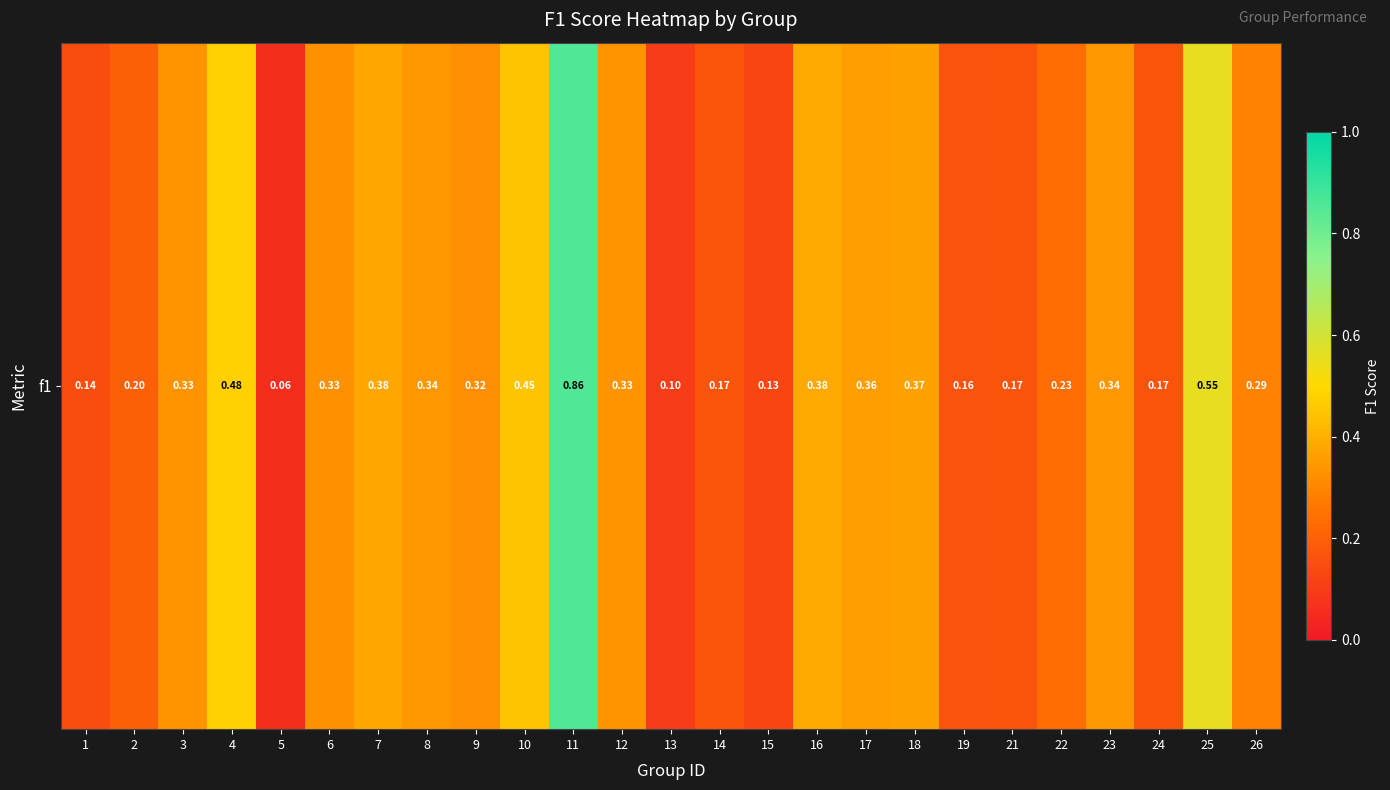

List the labels in order of value, largest first.

11, 25, 4, 10, 16, 7, 18, 17, 23, 8, 12, 3, 6, 9, 26, 22, 2, 14, 21, 24, 19, 1, 15, 13, 5